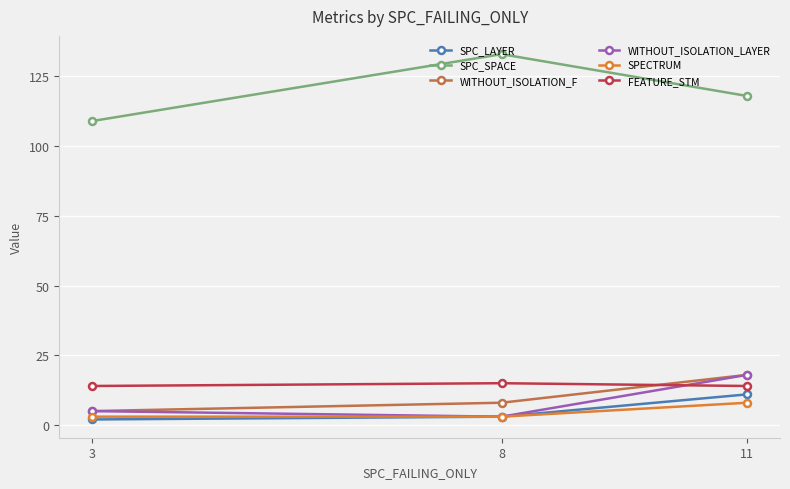

What is the value of the SPC_SPACE point at the 1st from the left?

109